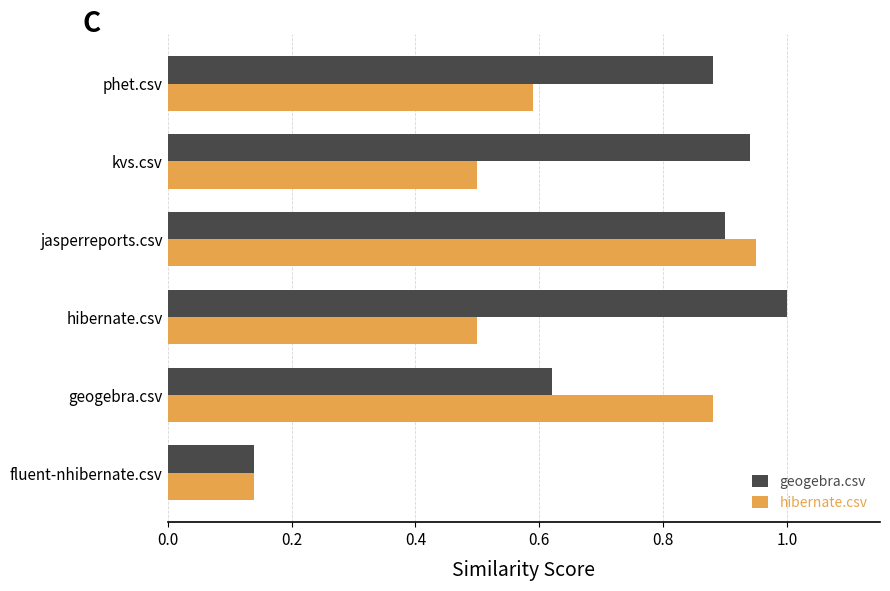

Rank the series by their maximum value, from highest to lowest.

geogebra.csv, hibernate.csv